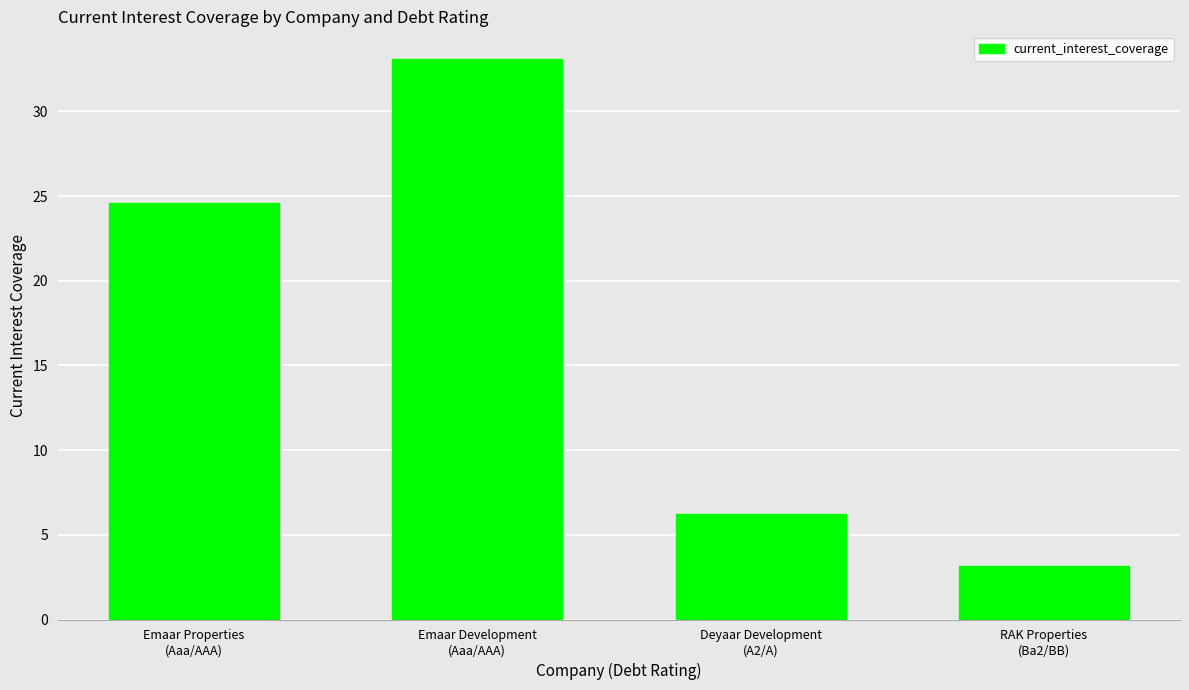

Read the value at Emaar Development
(Aaa/AAA).

33.1